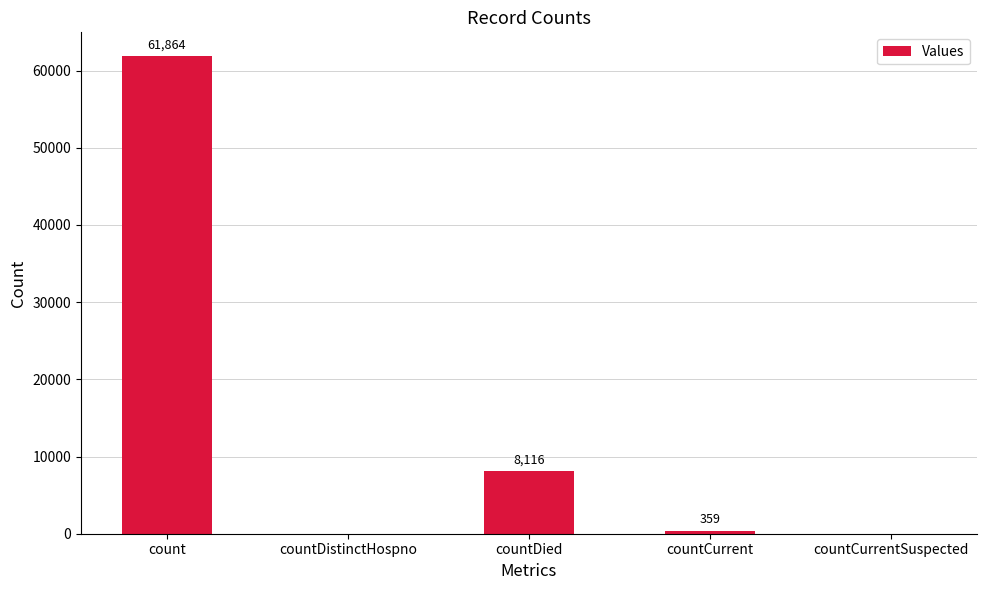

True or false: the data shows 359 at countCurrent.

True